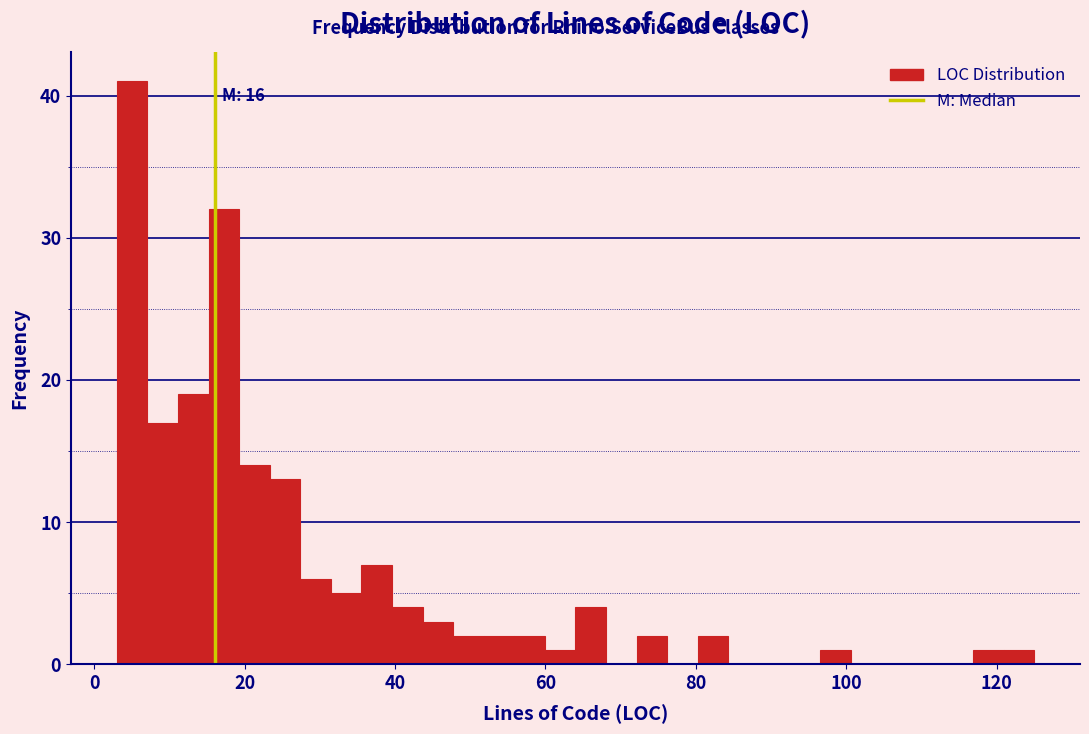

Read against the x-axis, roughly where is the centre of the tallest bar?

6